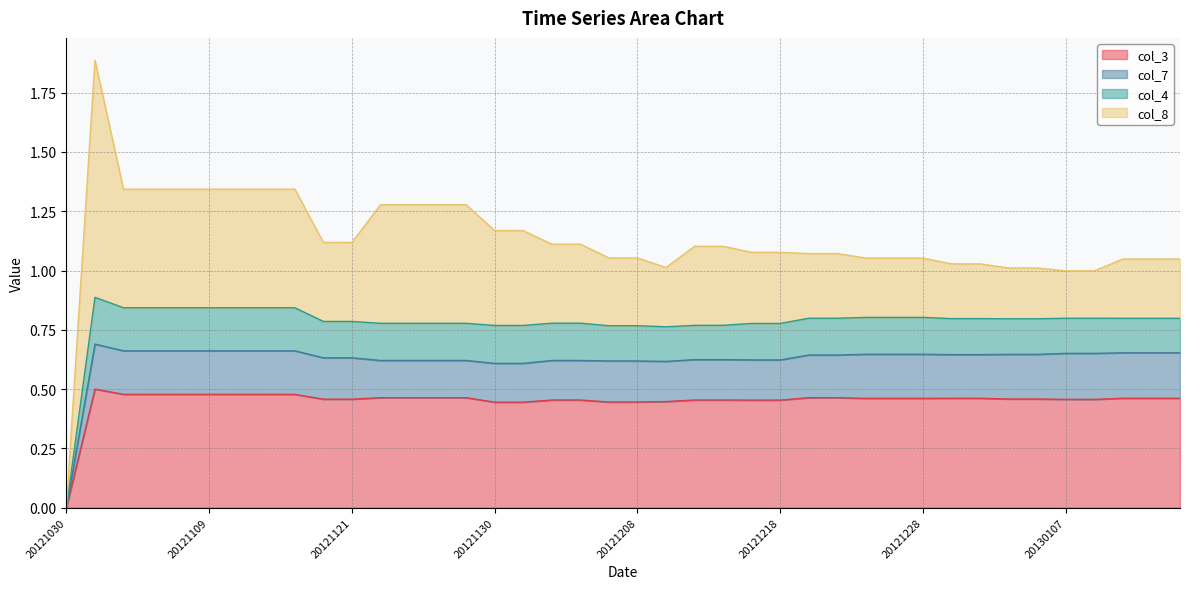

How many times do col_7 and col_4 cross each other?

1